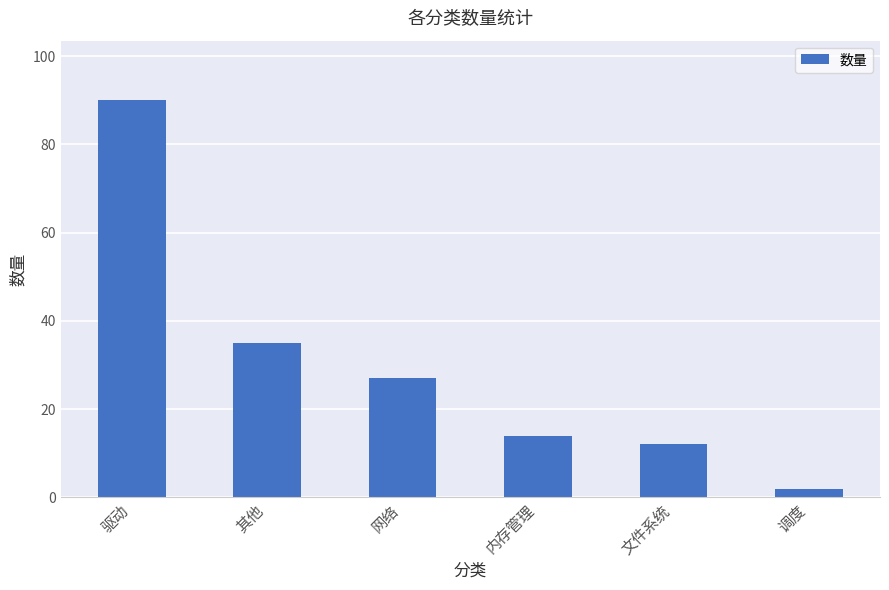

What position from the right is 驱动?

6